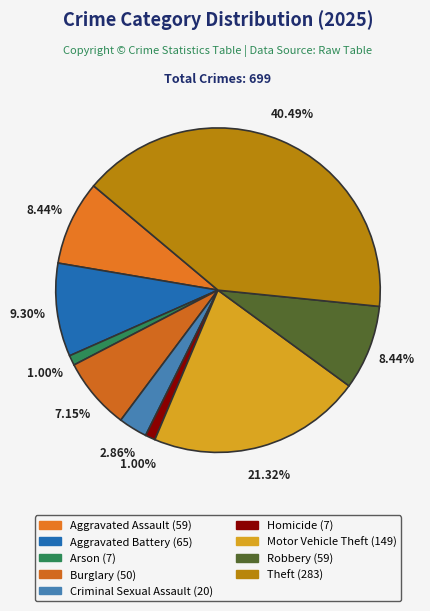

Count the number of slices in the pie.

9